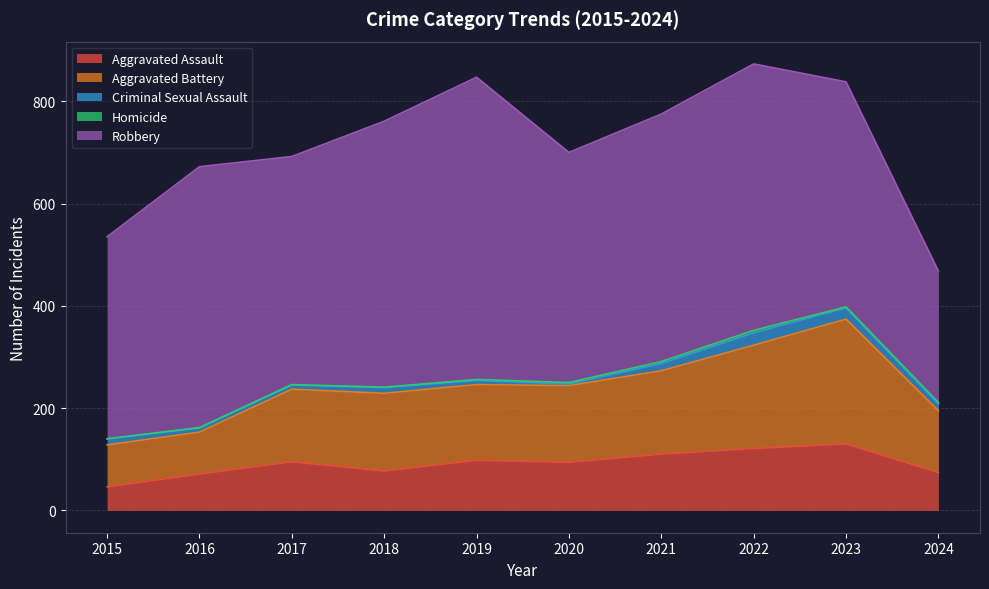

Which series changed the most between 2016 and 2022?

Aggravated Battery